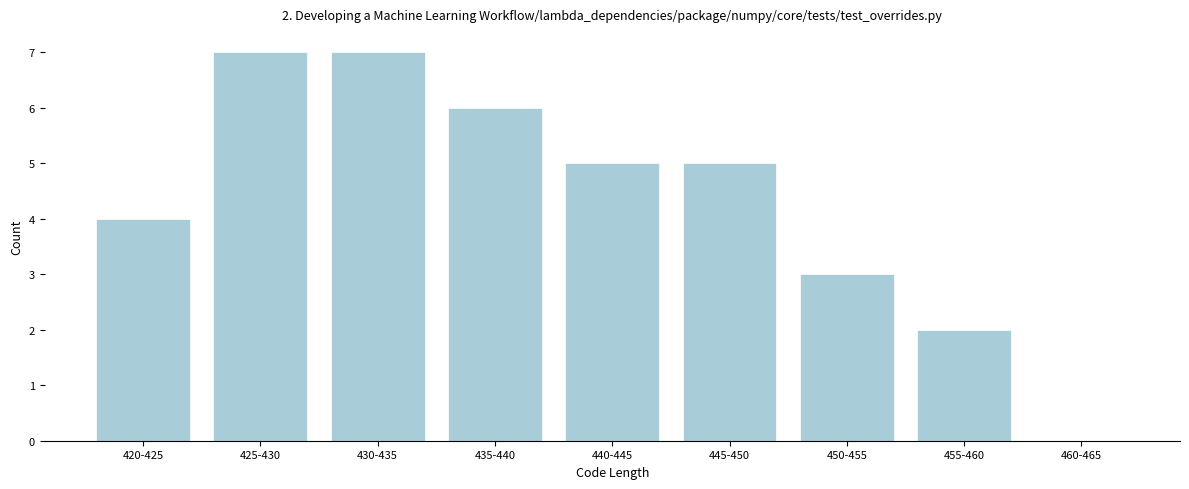

Reading left to right, what are all the values shown in this chart?

420-425=4	425-430=7	430-435=7	435-440=6	440-445=5	445-450=5	450-455=3	455-460=2	460-465=0